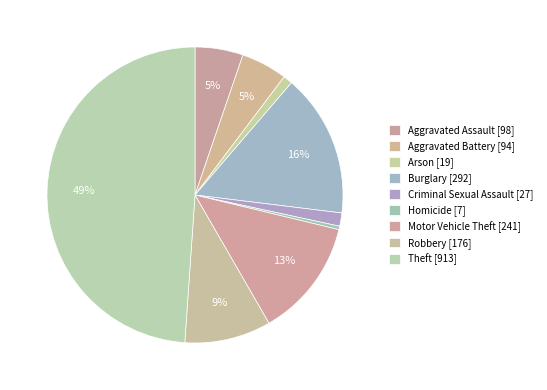

Count the number of slices in the pie.

9